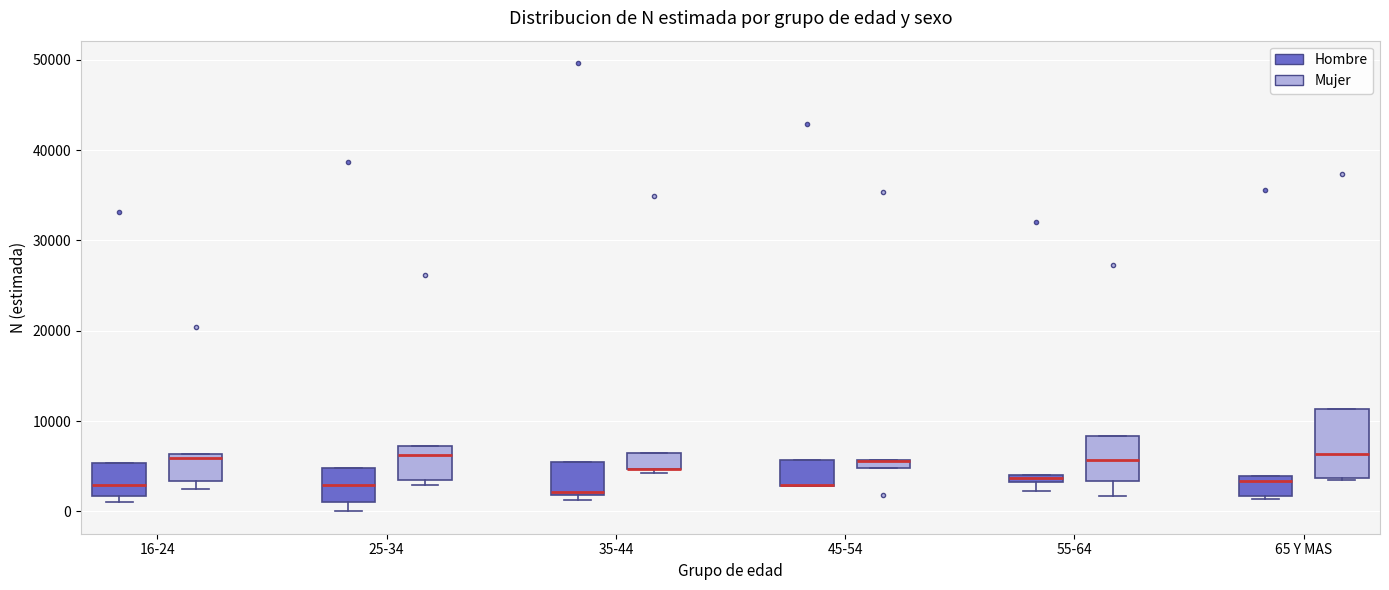

Which box is the tallest, from its lower edge to its upper edge?

65 Y MAS (Mujer)